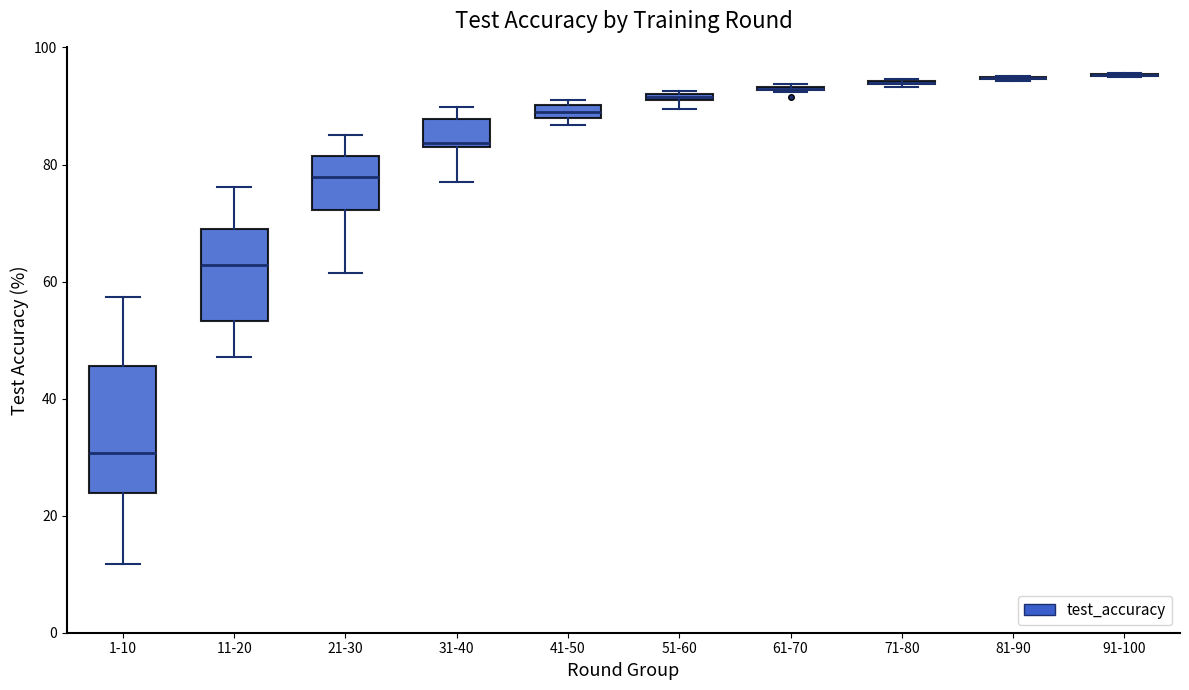

Comparing the boxes themselves (not the whiskers), which one is the tallest?

1-10